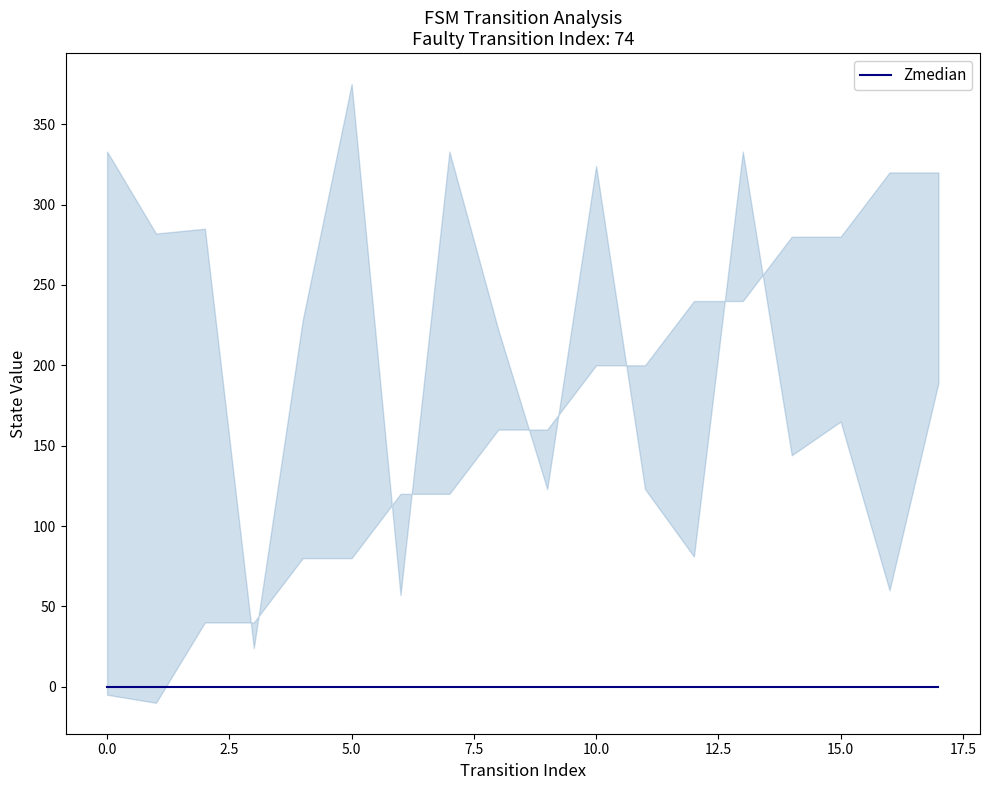

How many values in the destination_state series are below 74?

9